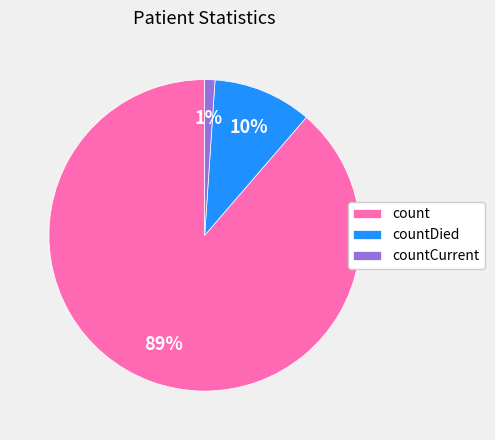

Which category accounts for the majority?

count